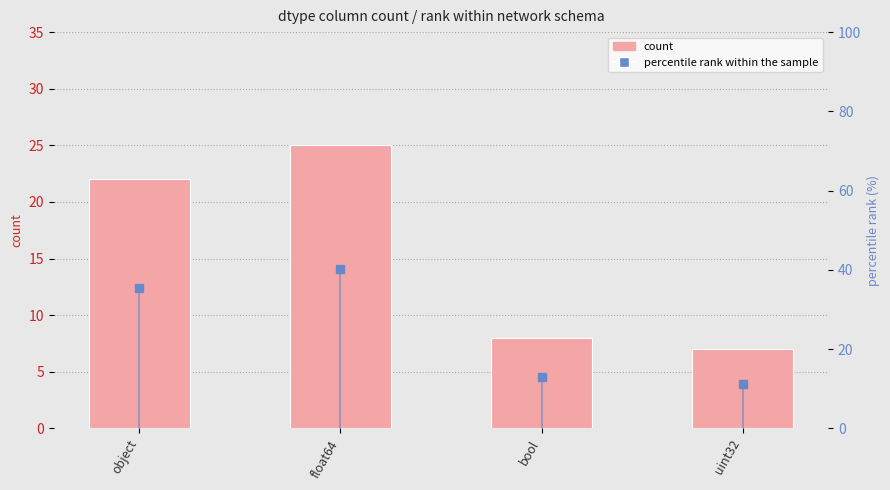

At which label is percentile rank within the sample closest to 25?

object